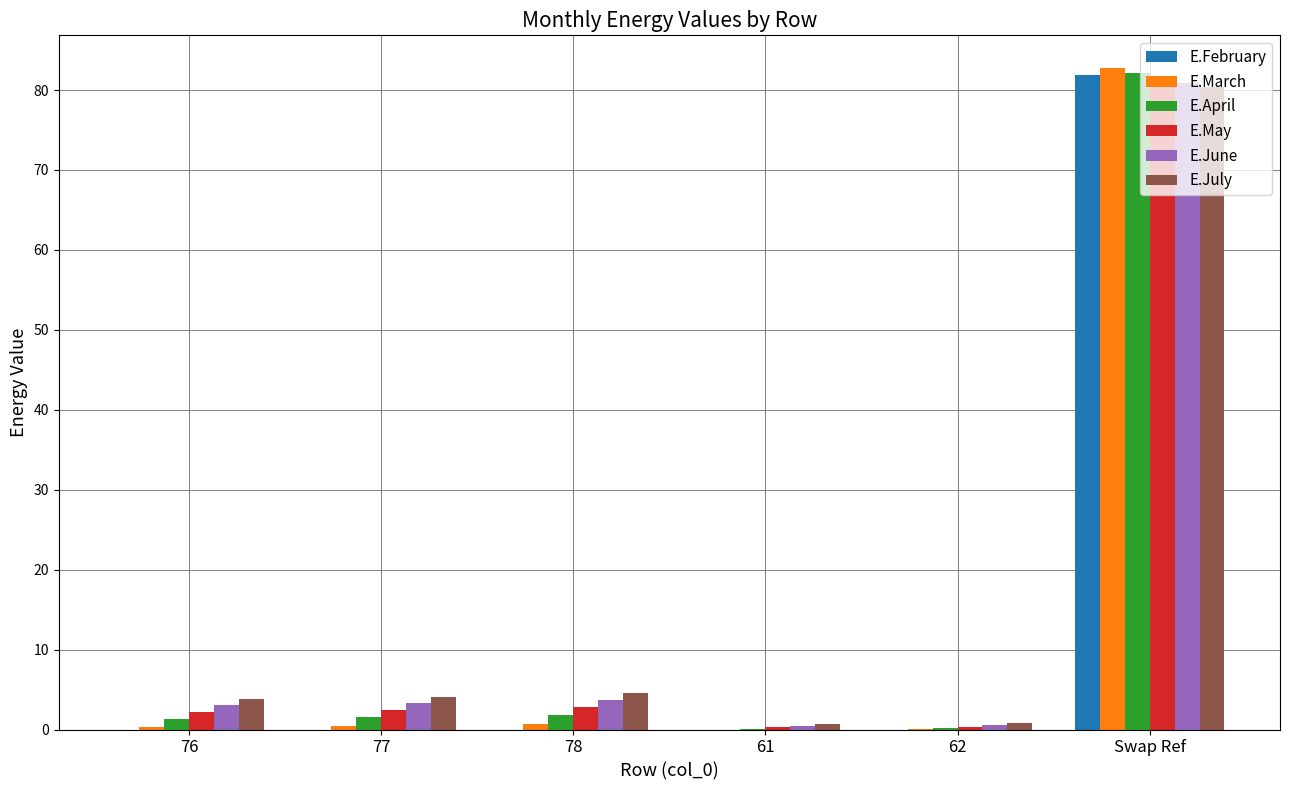

Which category has the highest value across all series?

Swap Ref